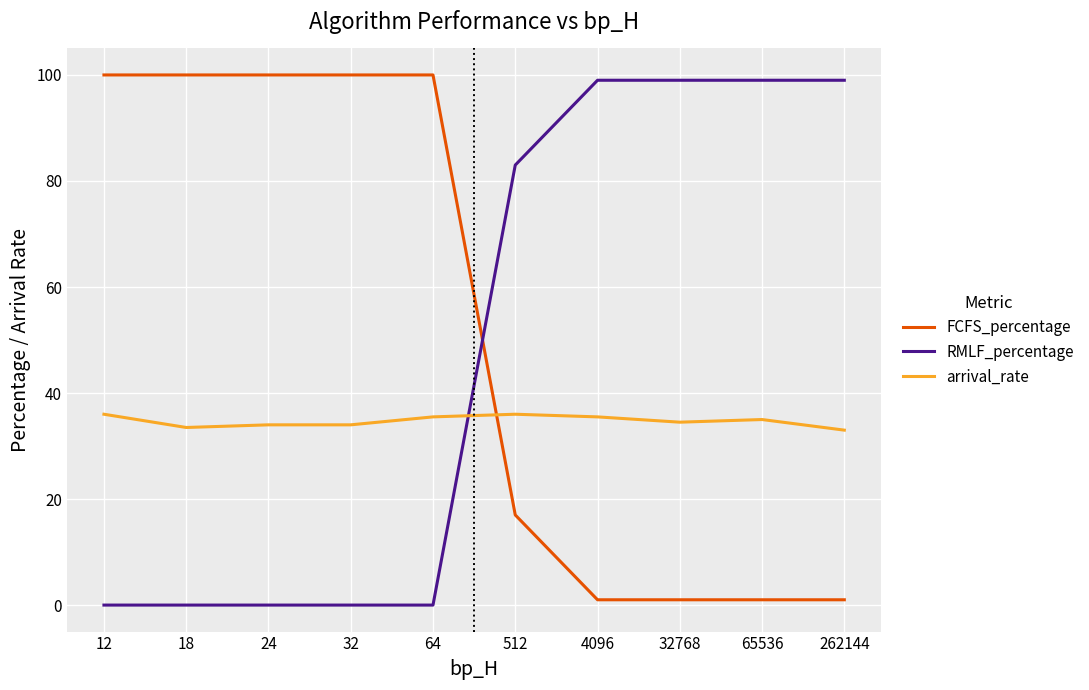

Is it true that RMLF_percentage equals 156.5 at 4096?

False